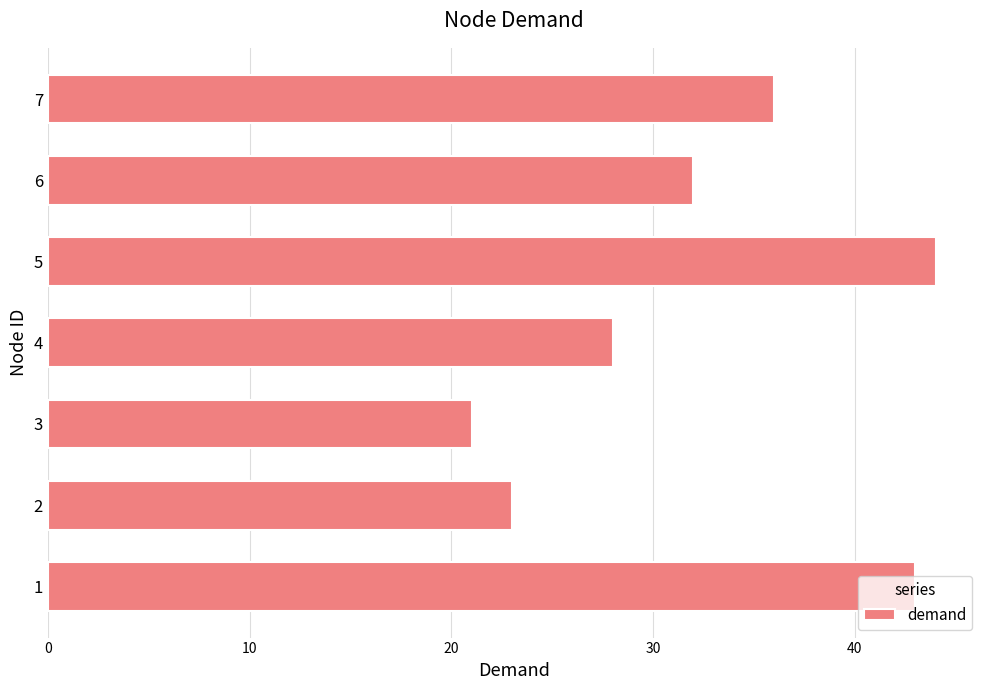

What is the difference between the second highest and minimum values?

22